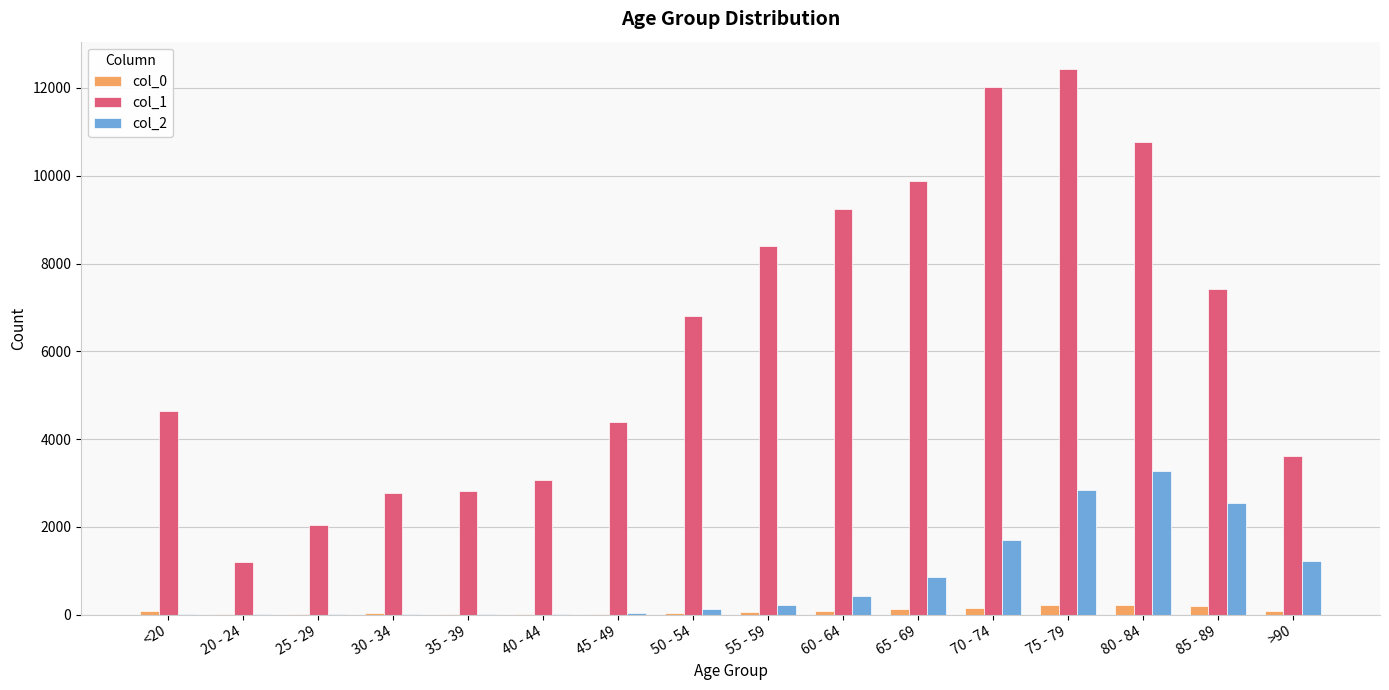

At which category does the chart reach its peak across all series?

75 - 79